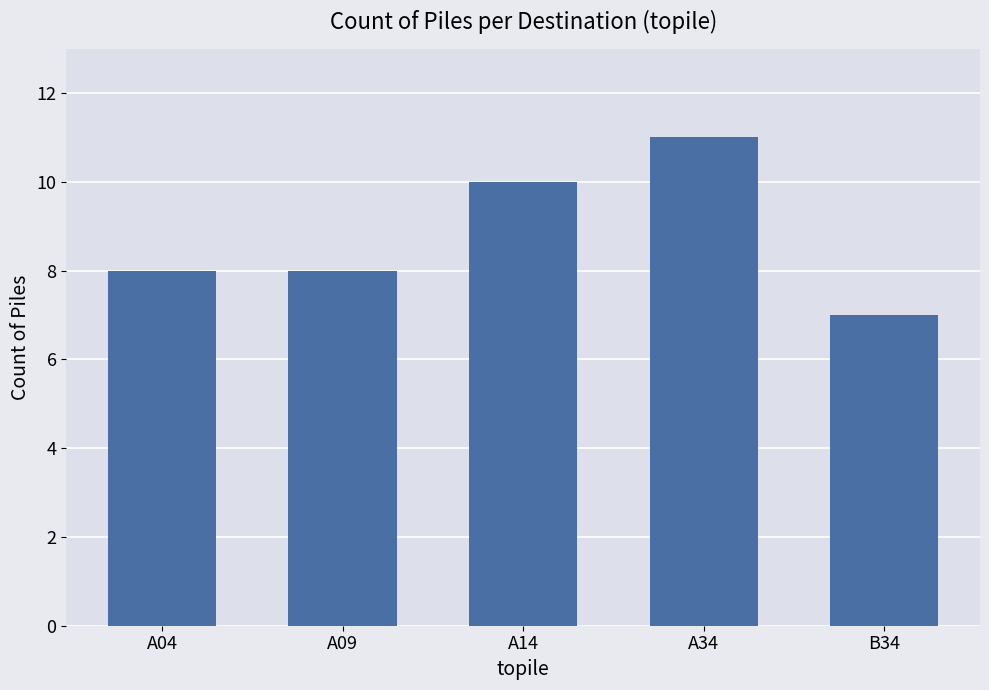

How many categories are shown in the chart?

5